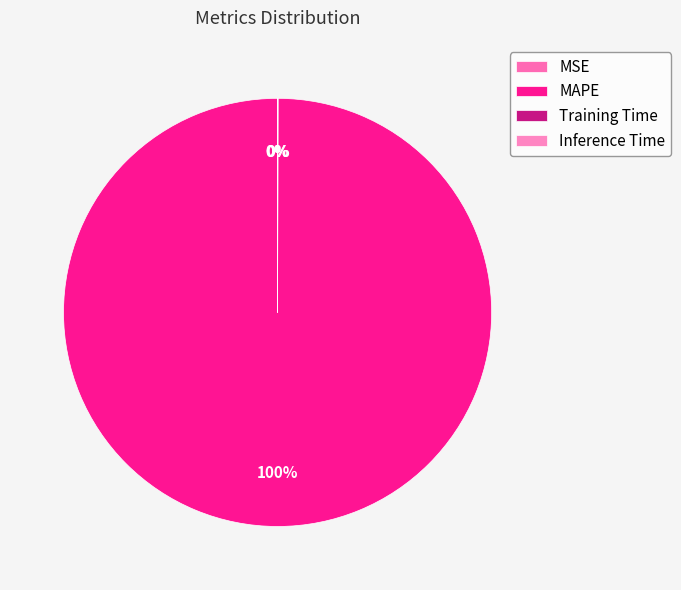

To the nearest percent, what is the difference between the largest and smallest slice percentages?

100%